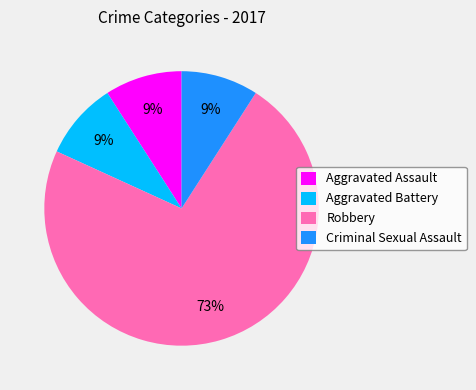

How many segments does this pie chart have?

4